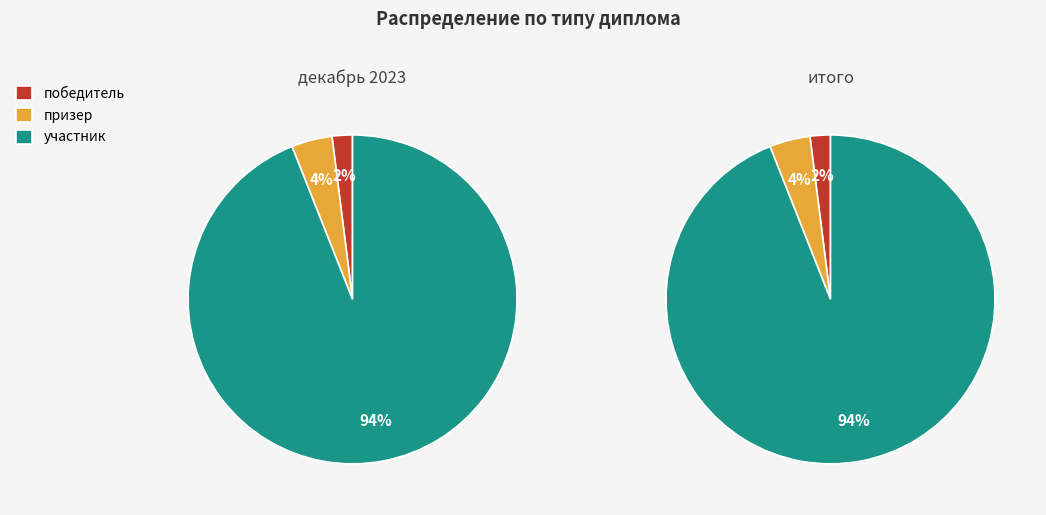

What portion of the pie excludes победитель?

98.0%